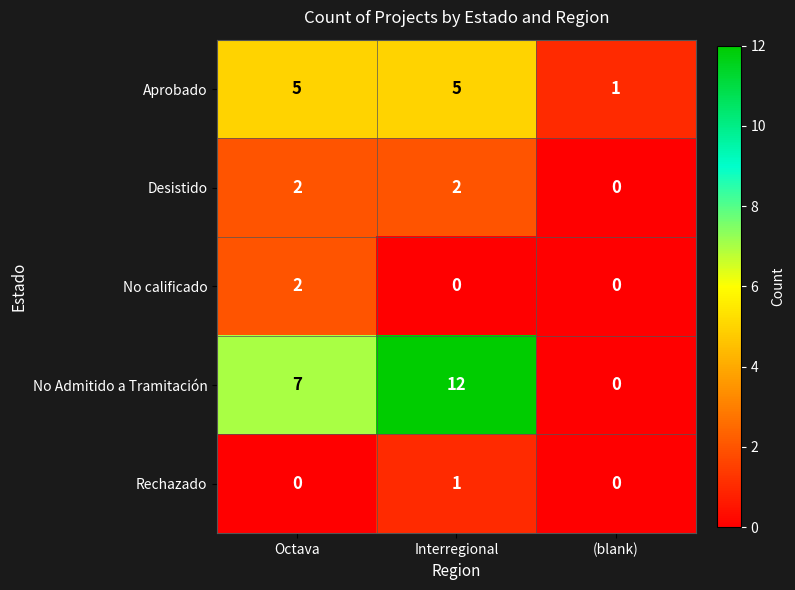

Reading right to left, extract all data points from this chart.

Aprobado: (blank)=1	Interregional=5	Octava=5
Desistido: (blank)=0	Interregional=2	Octava=2
No calificado: (blank)=0	Interregional=0	Octava=2
No Admitido a Tramitación: (blank)=0	Interregional=12	Octava=7
Rechazado: (blank)=0	Interregional=1	Octava=0